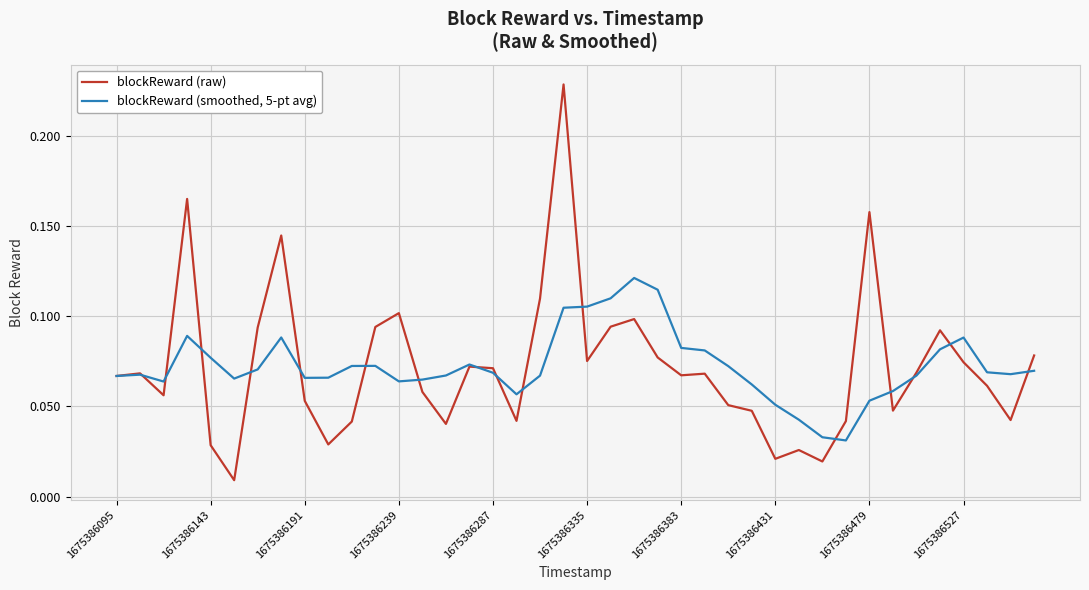

List the series in order of their overall mean, highest first.

blockReward (smoothed, 5-pt avg), blockReward (raw)